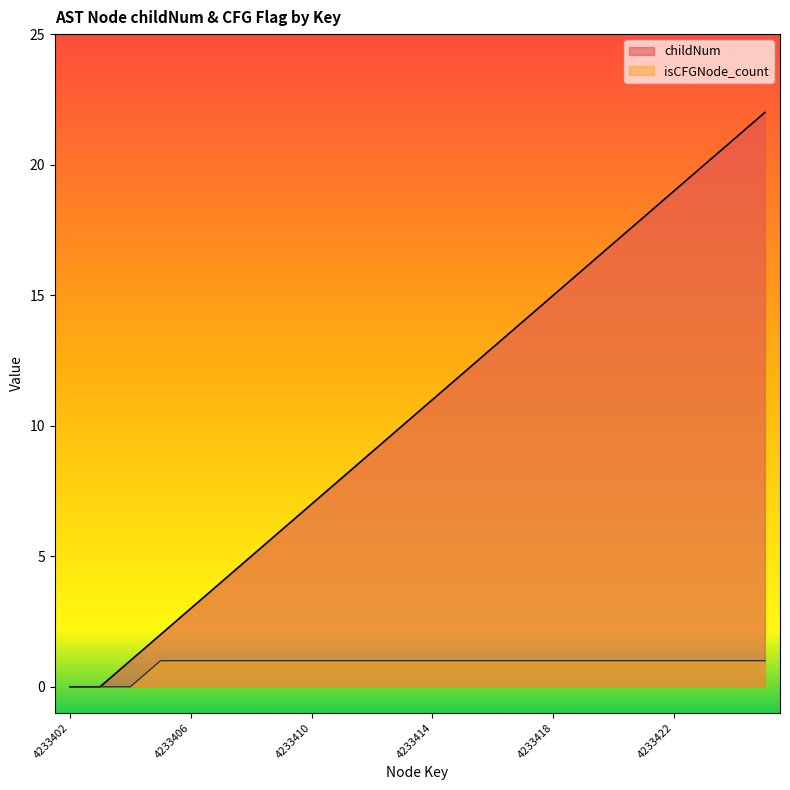

Which series has the largest total across all categories?

childNum